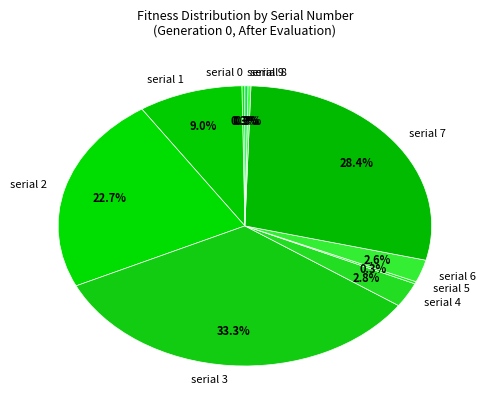

Which category has the biggest portion of the pie?

serial 3